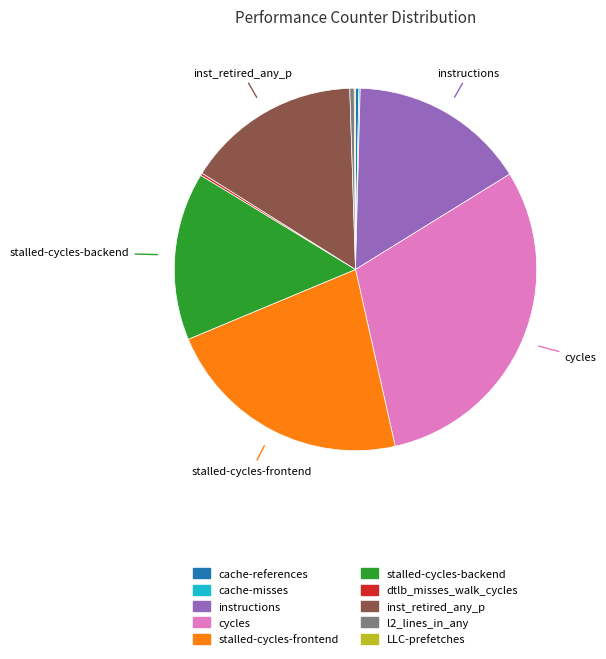

Which has a higher value, cycles or stalled-cycles-backend?

cycles